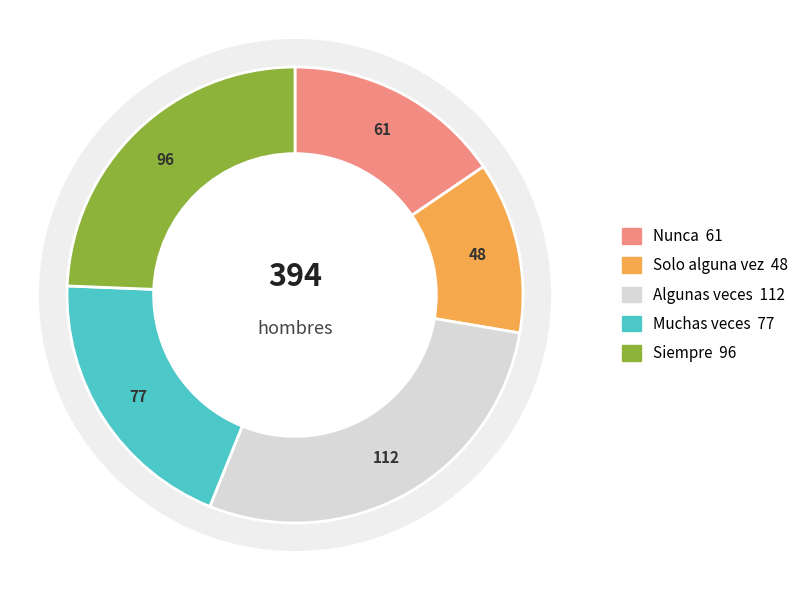

What is the change in value from Muchas veces to Siempre?

+19